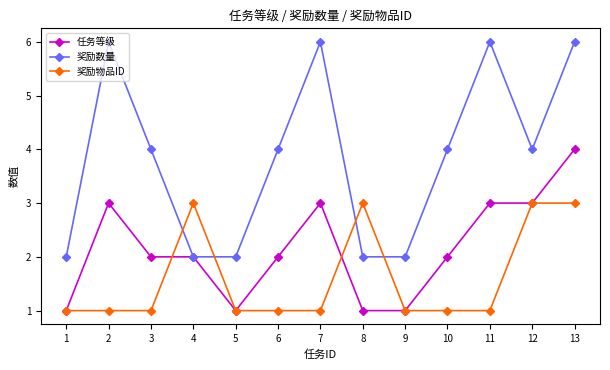

What is the average value of the 奖励物品ID series?

2